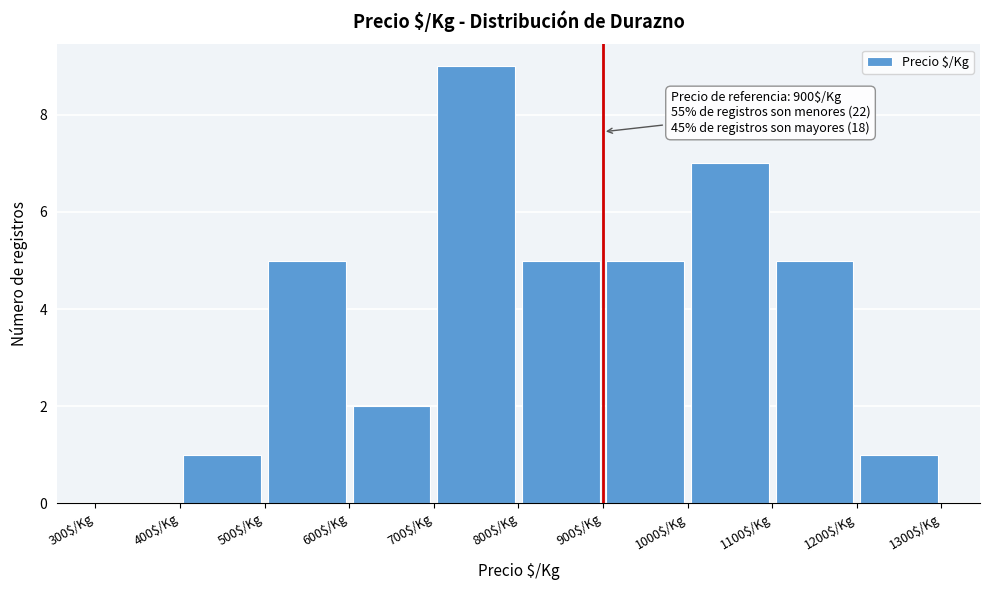

Which range on the x-axis has the tallest bar?

700 to 800